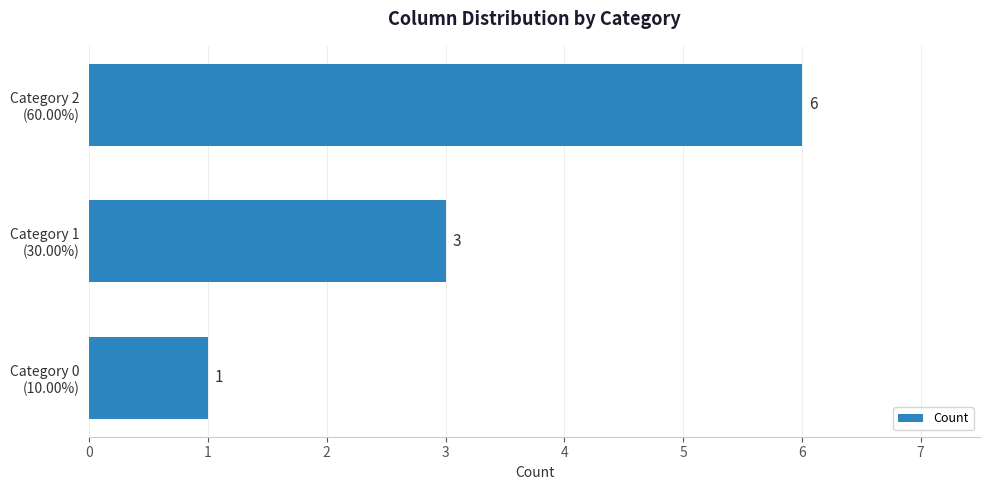

Reading top to bottom, transcribe all the data shown in this chart.

6	3	1